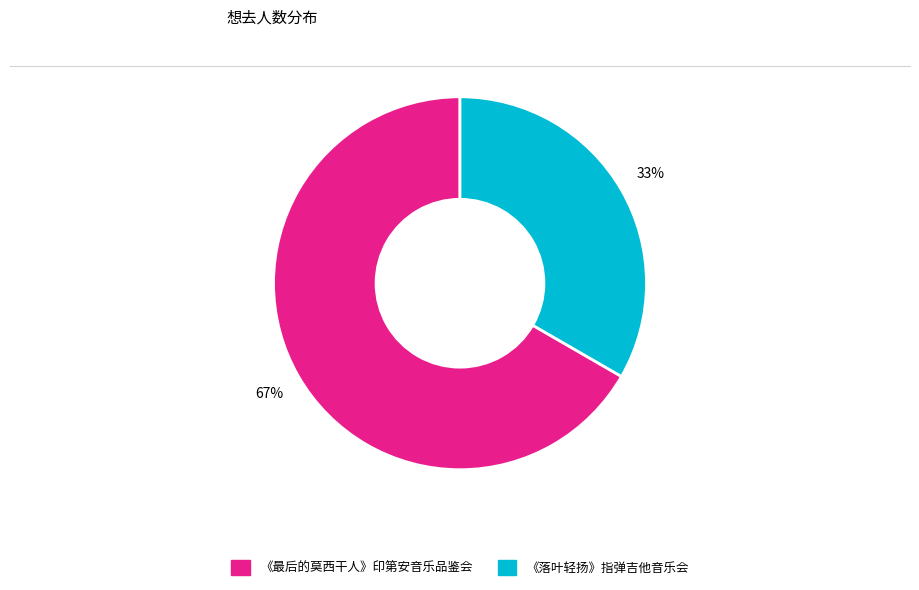

To the nearest percent, what is the average slice percentage?

50%